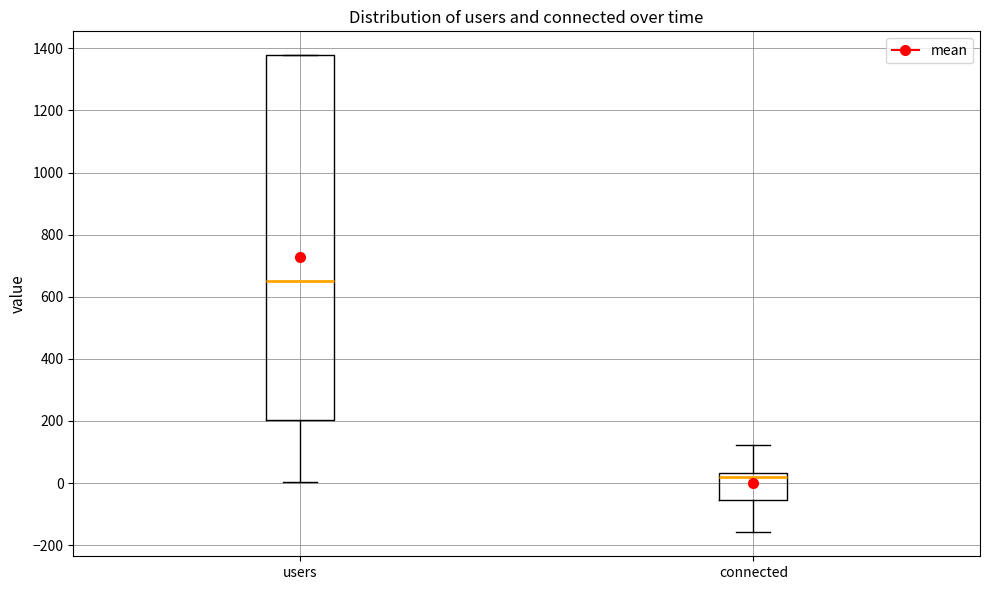

Where does the lower whisker of the box for connected end on the y-axis? The values are not printed on the chart, so give them approximately, as read against the axis.

-160